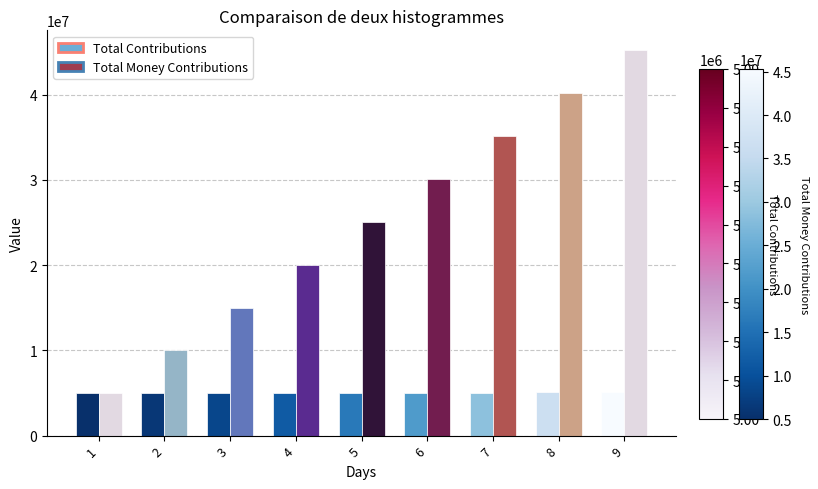

What is the difference between the Total Money Contributions values at 5 and 4?

5025000